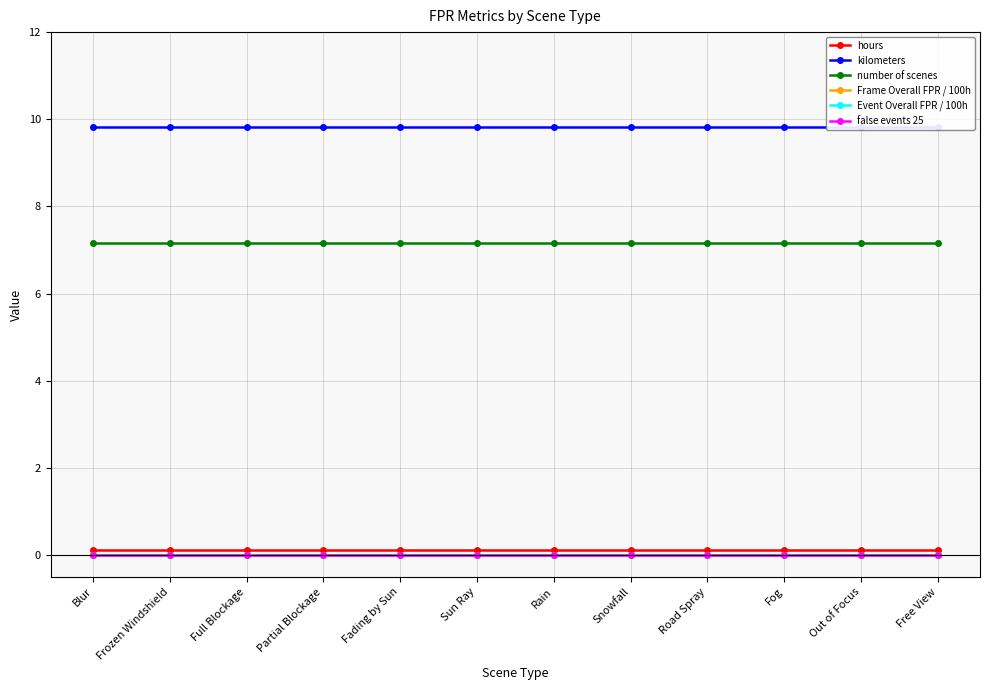

True or false: kilometers and hours intersect in this chart.

False